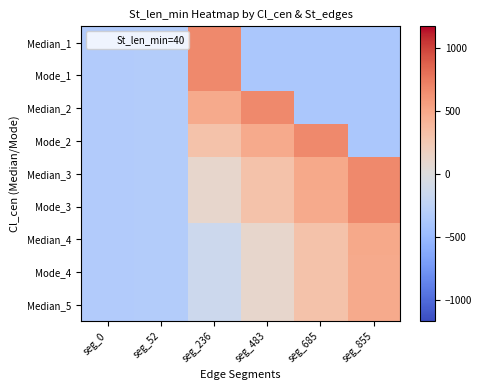

Between seg_0 and seg_483, which series saw the biggest shift?

Median_2